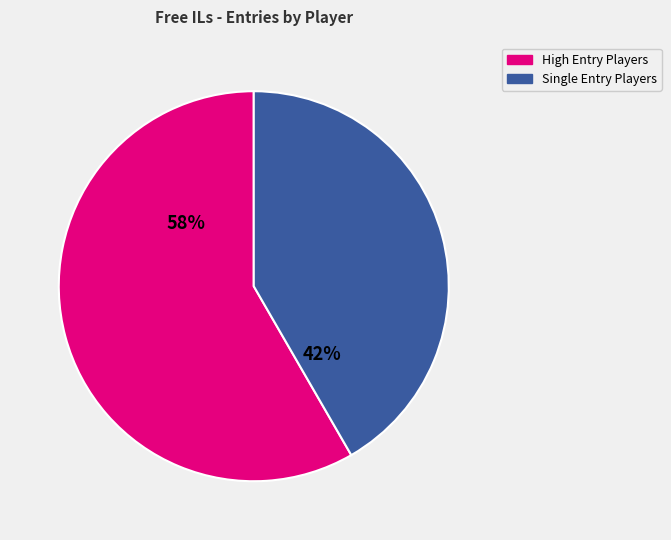

Is there any slice that represents more than half of the pie?

Yes